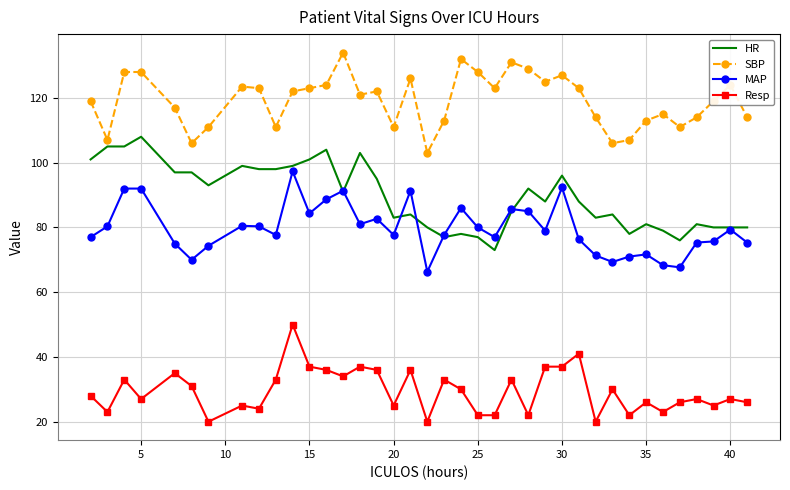

What is the maximum value shown in the chart?

134.0